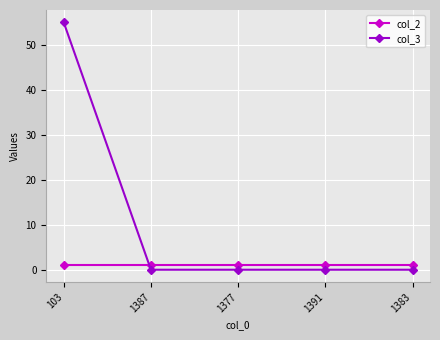

Reading left to right, transcribe all the data shown in this chart.

col_2: 103=1	1387=1	1377=1	1391=1	1383=1
col_3: 103=55	1387=0	1377=0	1391=0	1383=0